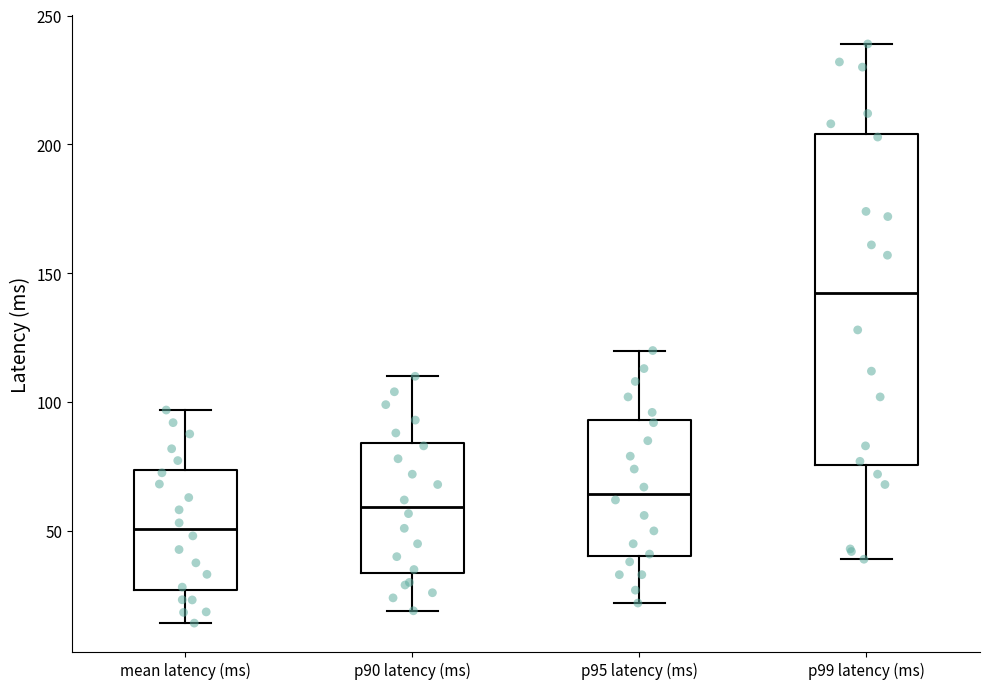

Reading left to right, transcribe this box plot: for each box, give where its median line is, the range the box spans, and where its two whiskers end, as read against the y-axis. The values are not printed on the chart, so give them approximately, as read against the axis.

mean latency (ms): median 50, box 25 to 75, whiskers 15 to 95
p90 latency (ms): median 60, box 35 to 85, whiskers 20 to 110
p95 latency (ms): median 65, box 40 to 95, whiskers 20 to 120
p99 latency (ms): median 145, box 75 to 205, whiskers 40 to 240